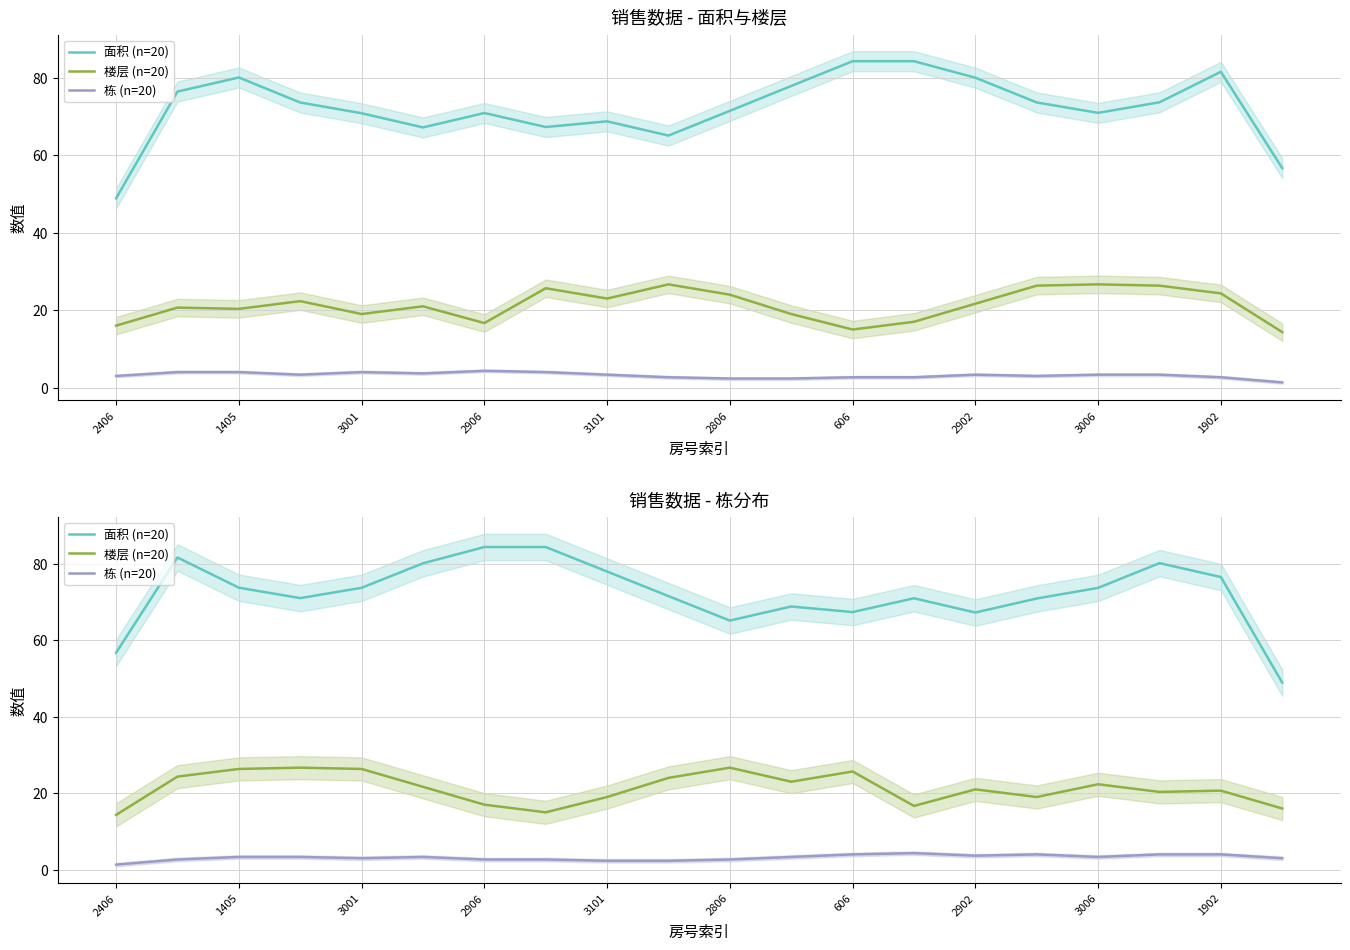

What is the minimum value shown in the chart?

1.3